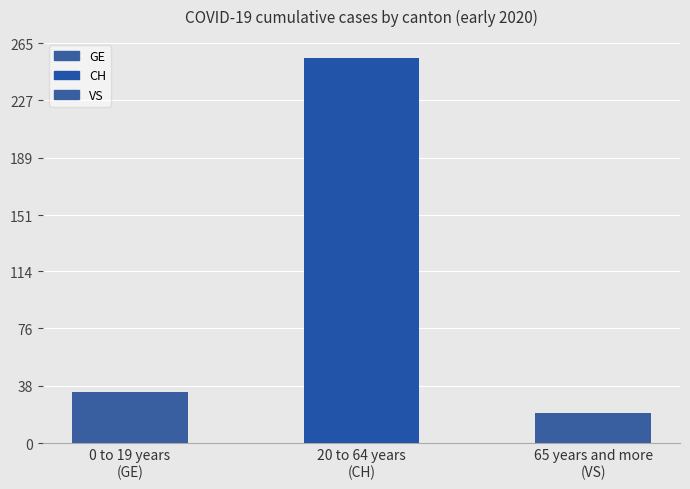

Which label corresponds to the largest value in the chart?

20 to 64 years
(CH)